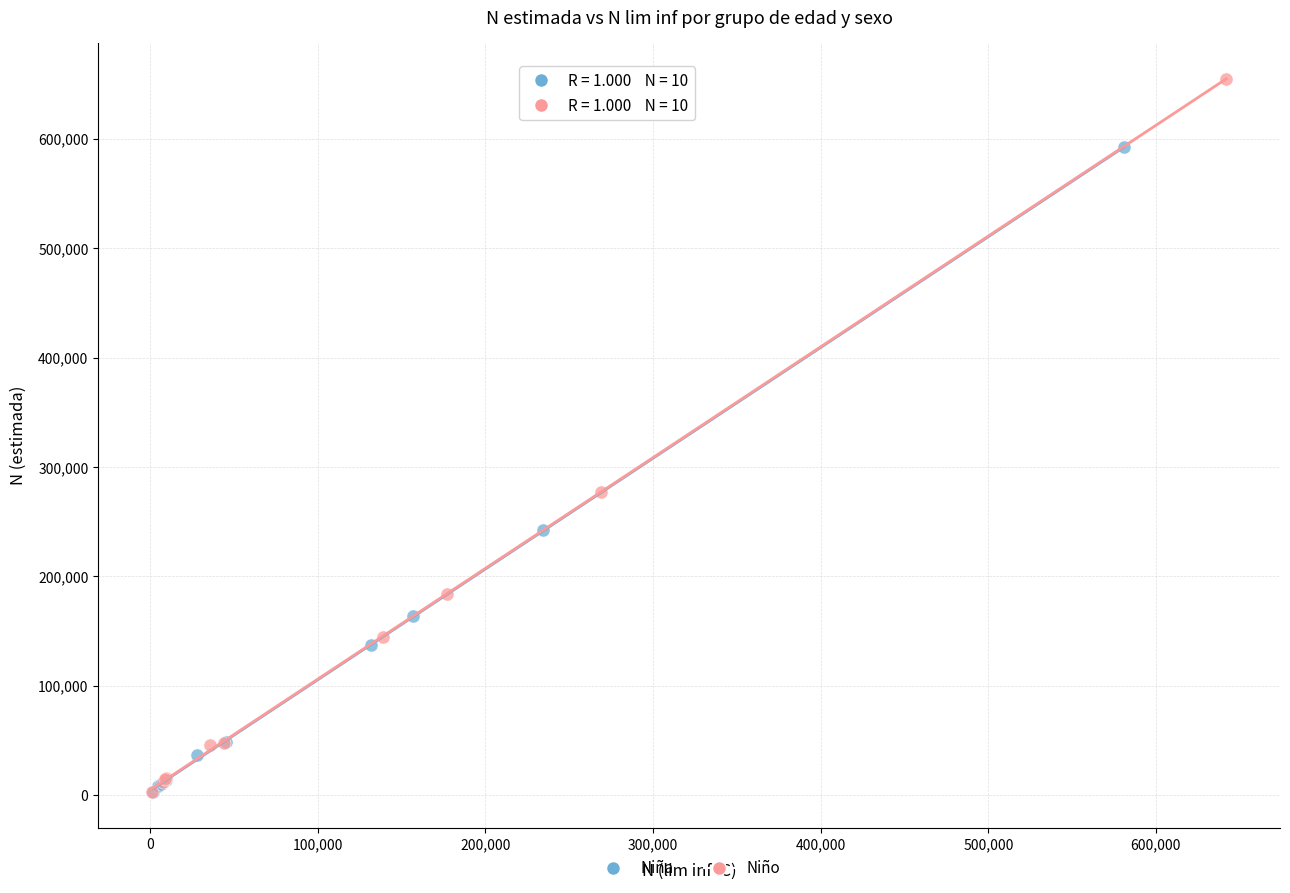

Which series reaches the maximum Y coordinate?

Niño